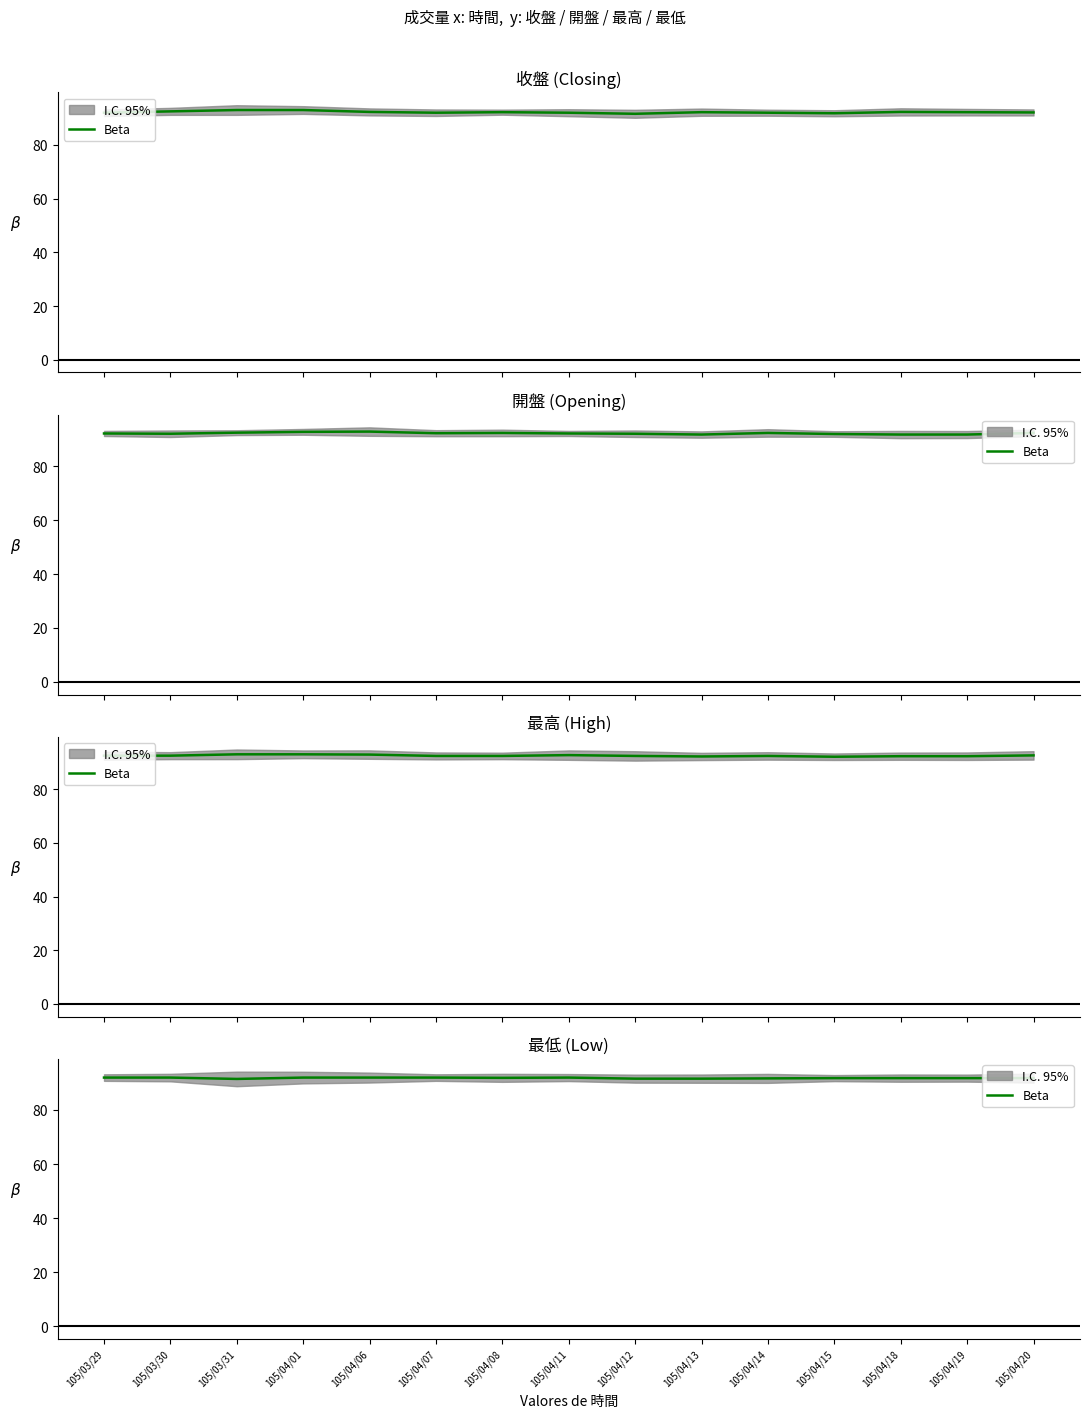

What is the ratio of the value at 105/04/01 to the value at 105/04/07?

1.0